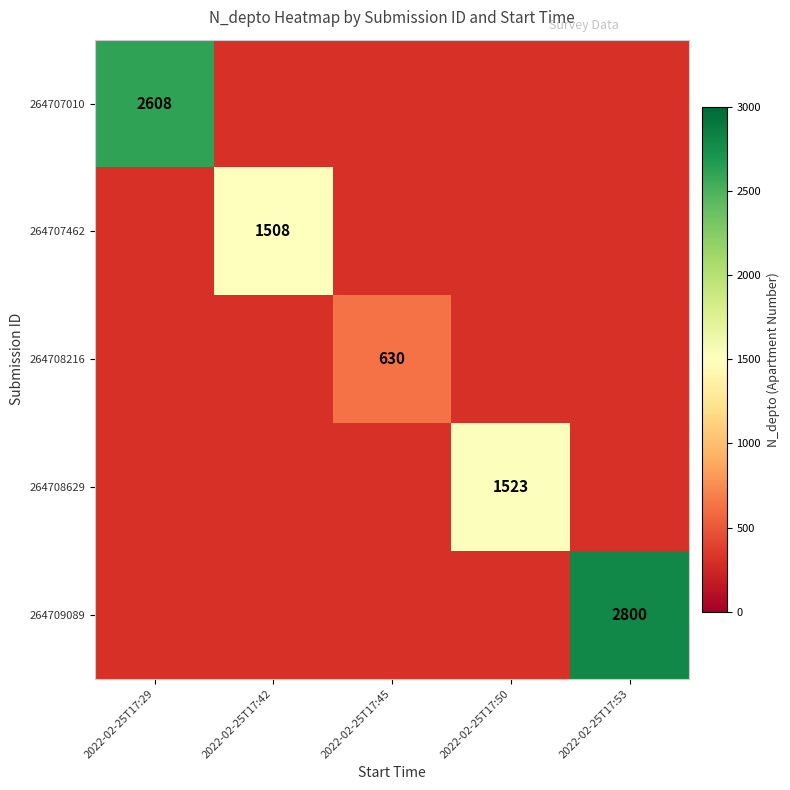

True or false: 264708216 has a value of 328 at 2022-02-25T17:45.

False